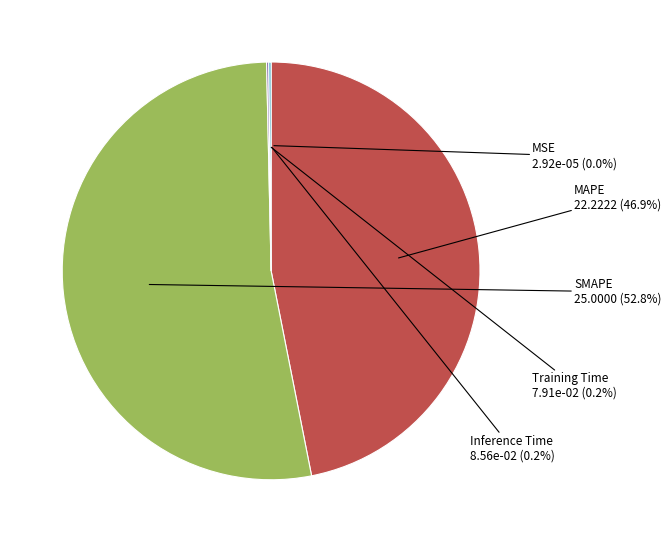

Does any single category account for the majority?

Yes